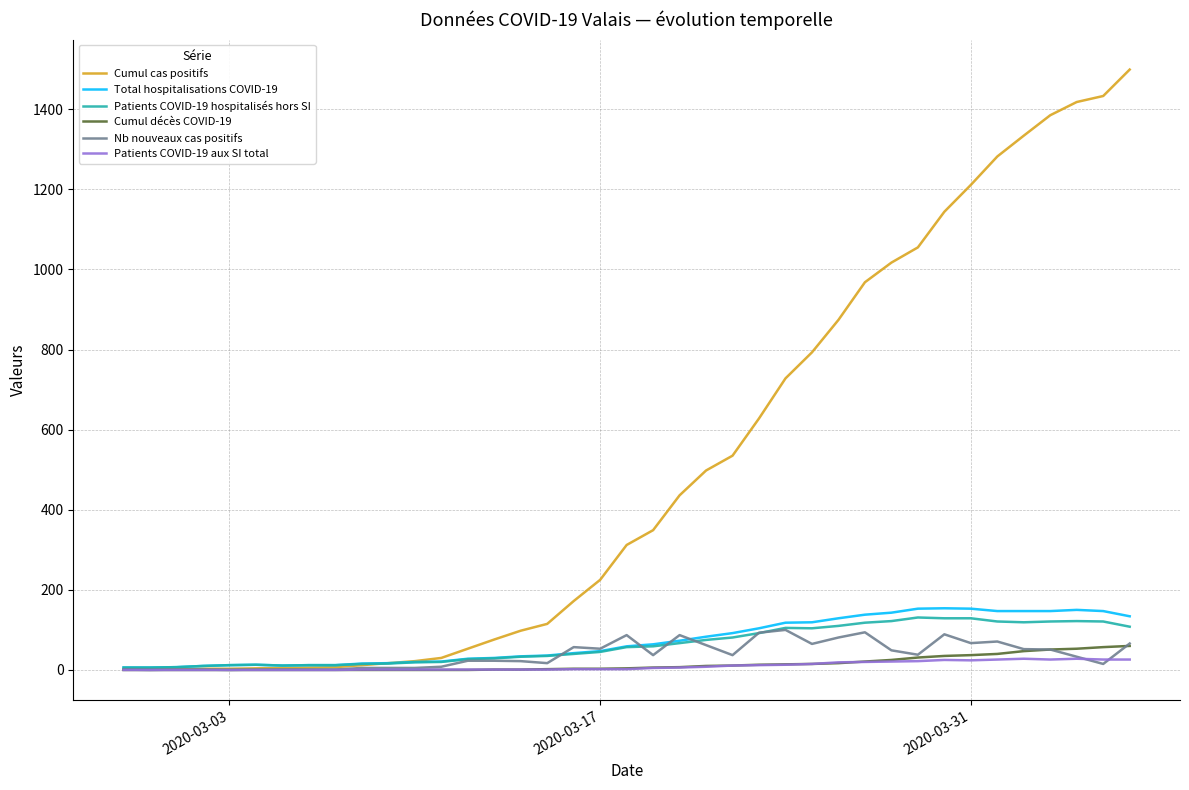

Which series has the largest total across all categories?

Cumul cas positifs